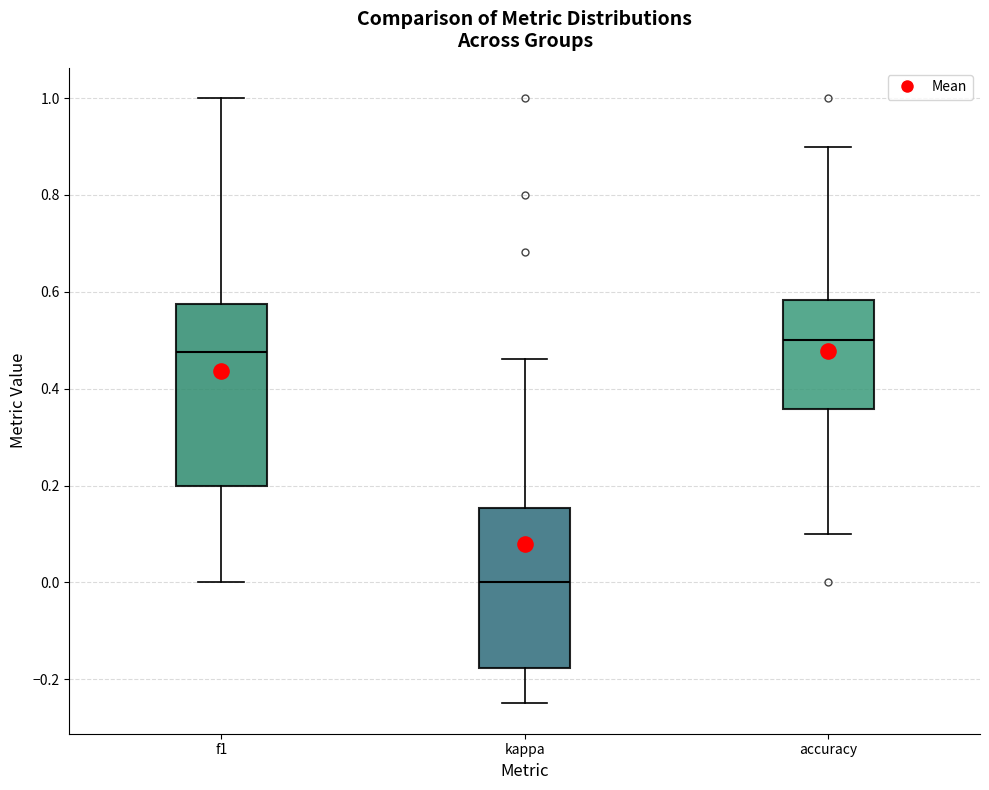

Reading left to right, read every box against the y-axis: the position of its median line, the range the box covers, and the ends of its whiskers. The values are not printed on the chart, so give them approximately, as read against the axis.

f1: median 0.48, box 0.20 to 0.58, whiskers 0.00 to 1.00
kappa: median 0.00, box -0.18 to 0.16, whiskers -0.24 to 0.46
accuracy: median 0.50, box 0.36 to 0.58, whiskers 0.10 to 0.90